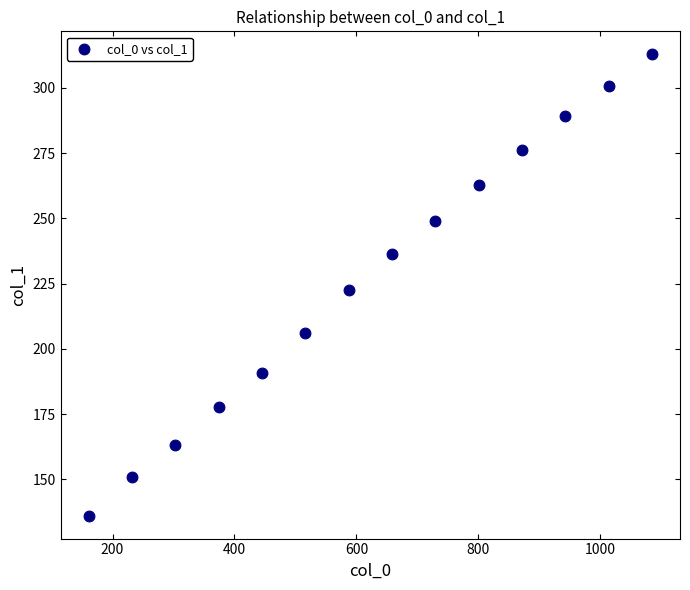

What is the range of Y values (max minus min)?

176.7